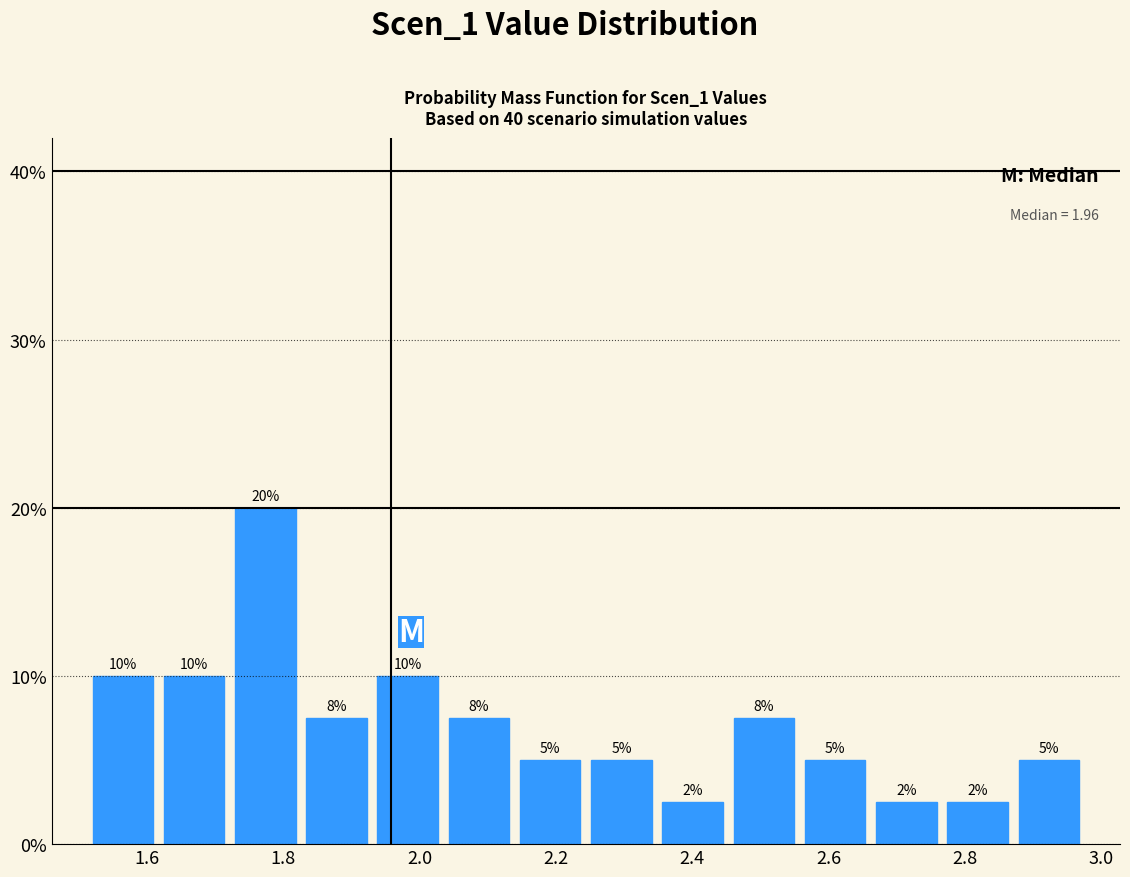

Which range on the x-axis has the tallest bar?

1.72 to 1.82